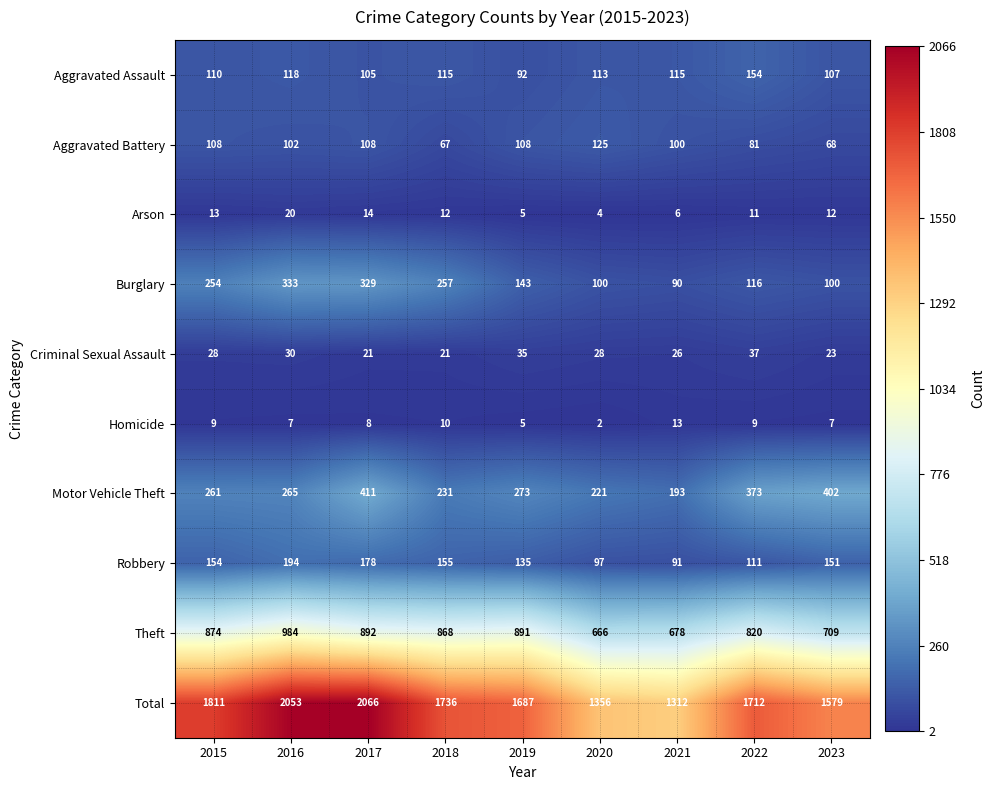

At which category does the chart reach its minimum across all series?

2020